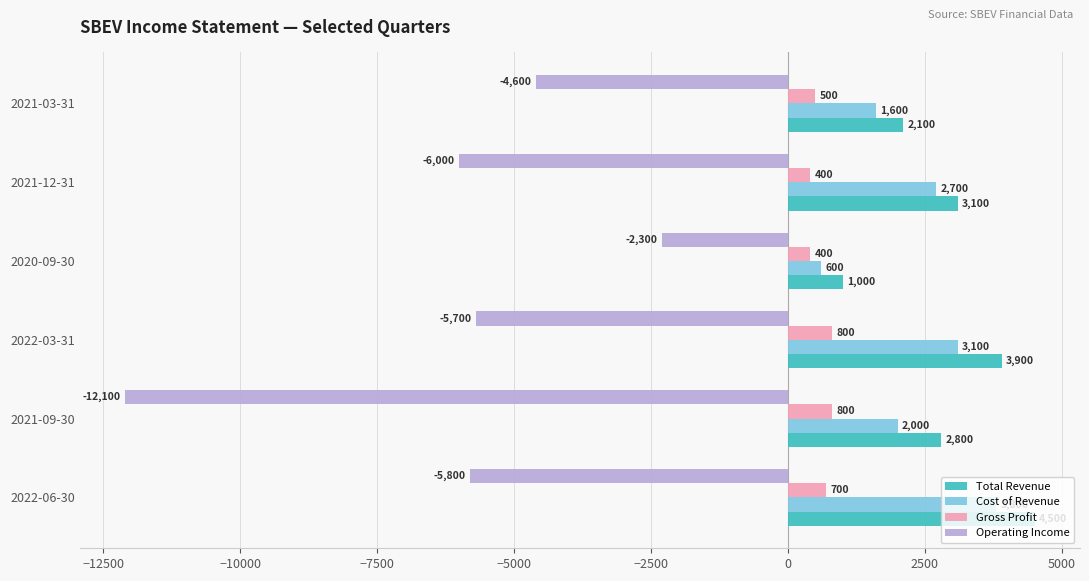

List the series in order of their peak value, lowest first.

Operating Income, Gross Profit, Cost of Revenue, Total Revenue